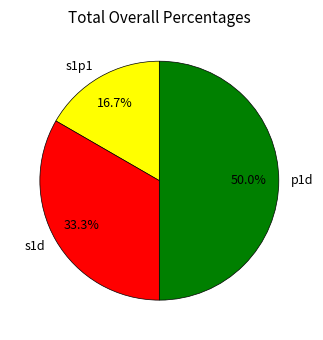

To the nearest percent, what is the difference between the s1p1 and p1d slice percentages?

33%